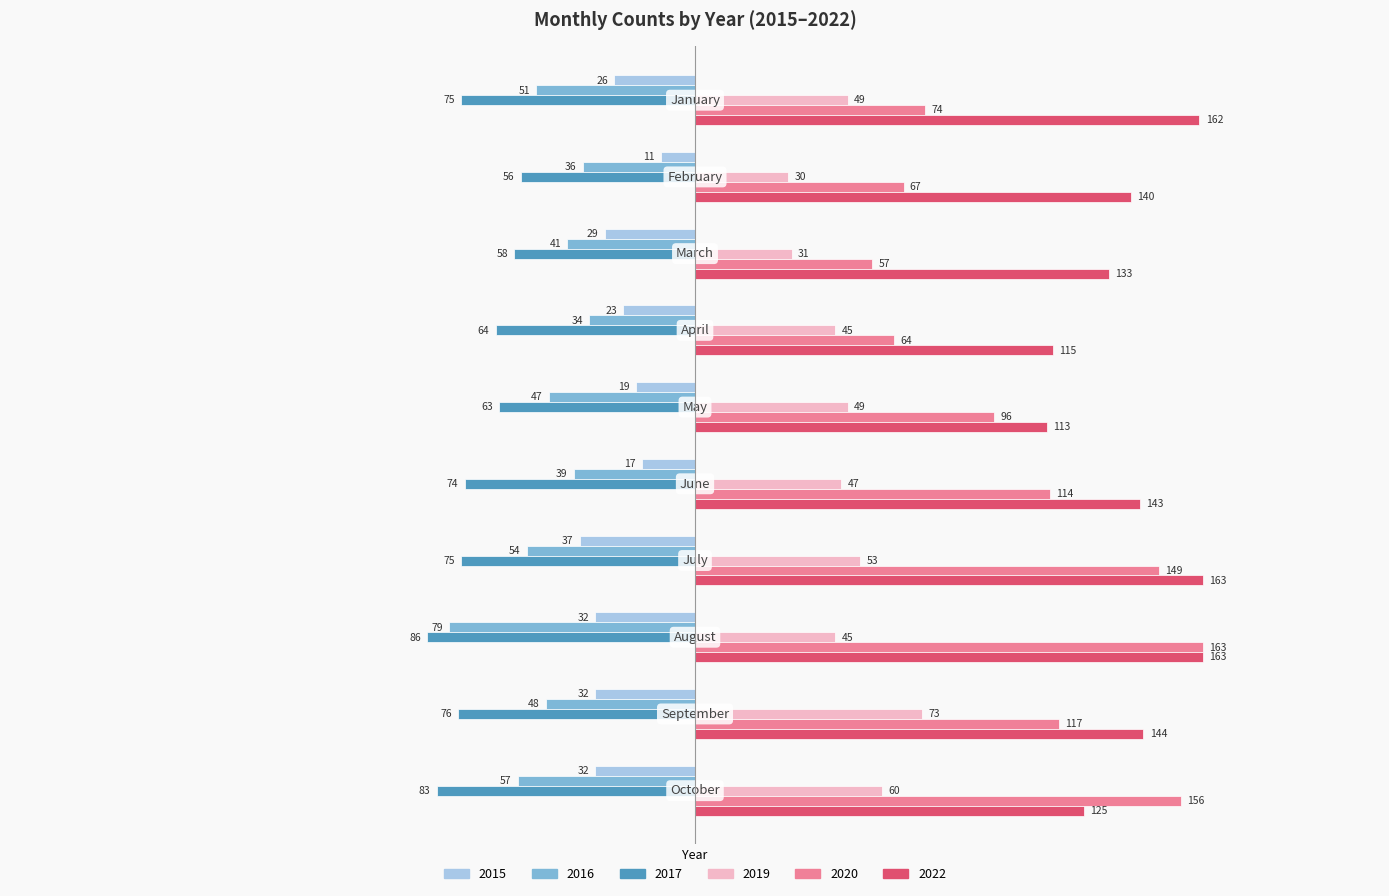

Which series has the largest range (max minus min)?

2020